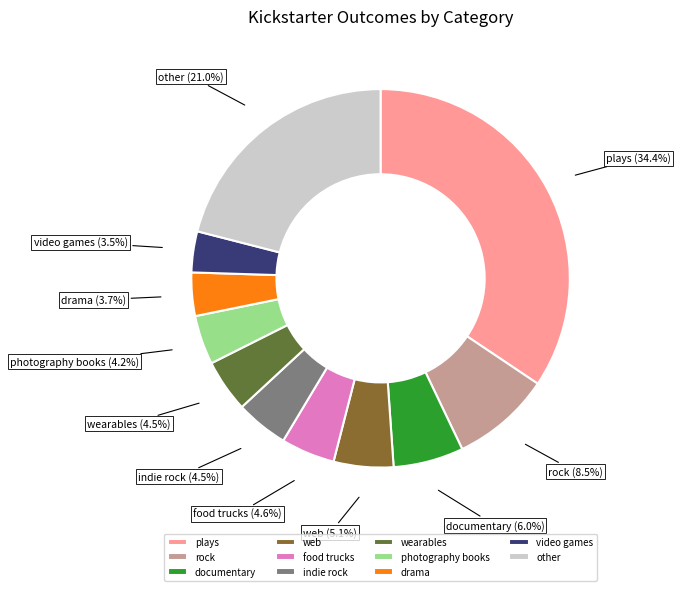

Between plays and documentary, which is larger?

plays